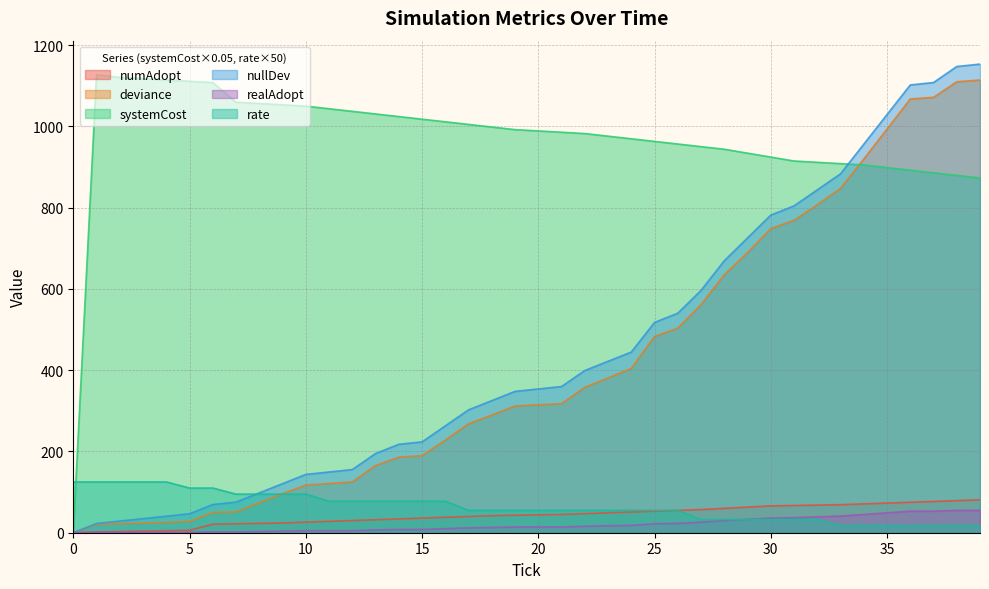

Which category has the highest value in the numAdopt series?

39